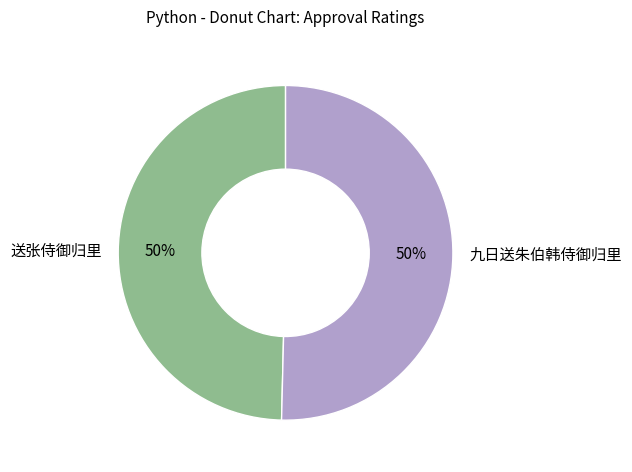

What is the ratio of the value at 九日送朱伯韩侍御归里 to the value at 送张侍御归里?

1.0